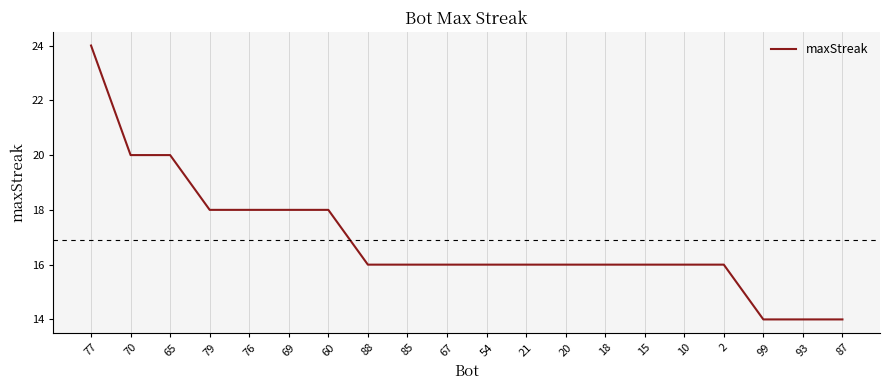

Approximately how many times larger is the value at 21 compared to 2?

1.0